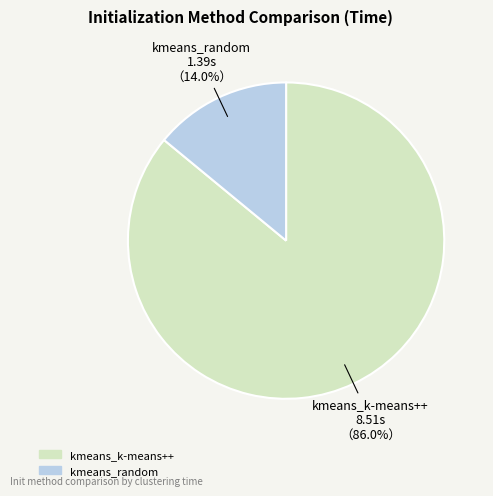

How many slices are in this pie chart?

2